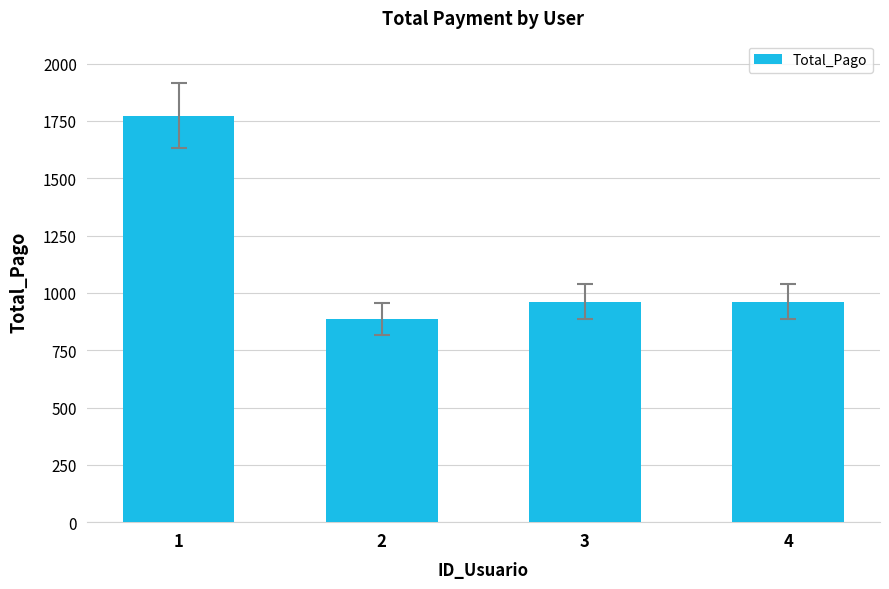

What is the maximum value shown in the chart?

1772.3